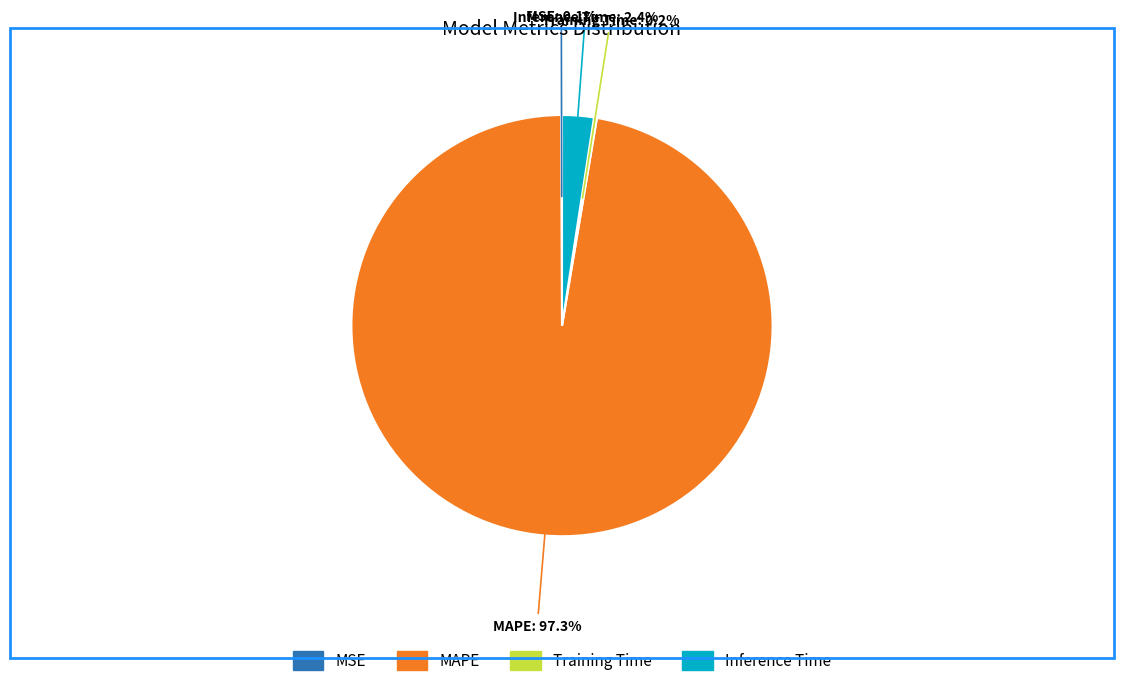

Which category has the biggest portion of the pie?

MAPE